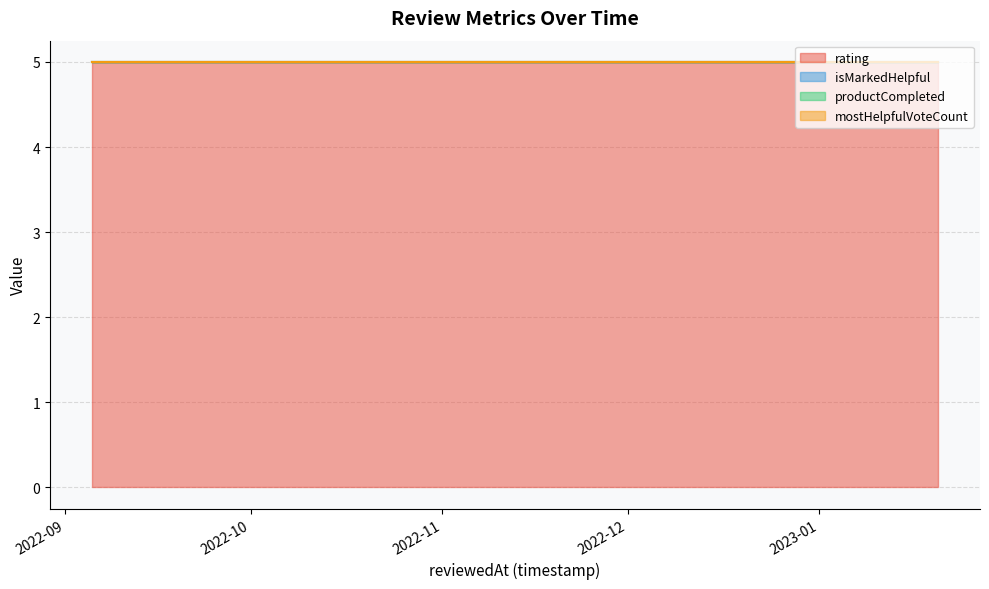

Reading left to right, transcribe all the data shown in this chart.

rating: 5	5	5	5	5
isMarkedHelpful: 0	0	0	0	0
productCompleted: 0	0	0	0	0
mostHelpfulVoteCount: 0	0	0	0	0